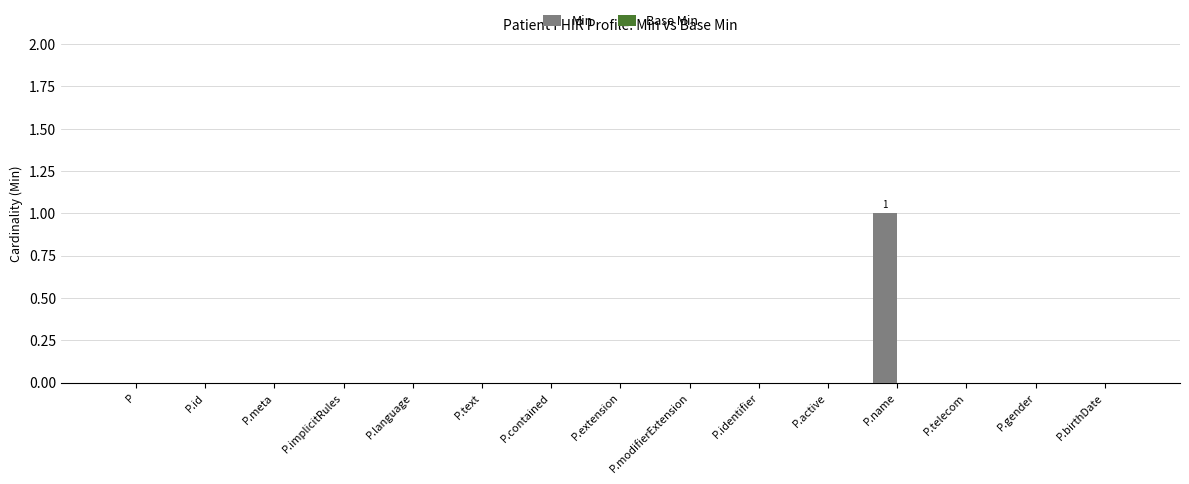

Which category has the highest value across all series?

P.name